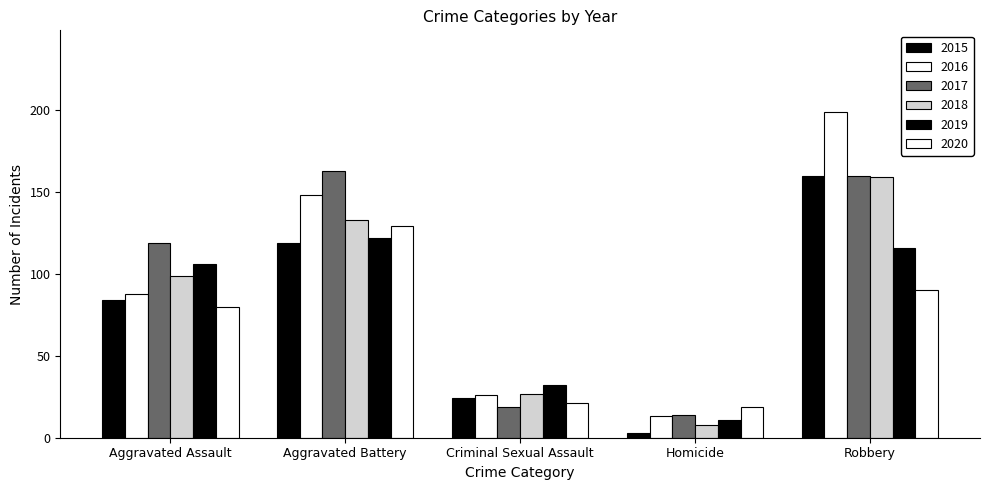

What is the difference between the 2015 values at Aggravated Battery and Criminal Sexual Assault?

95